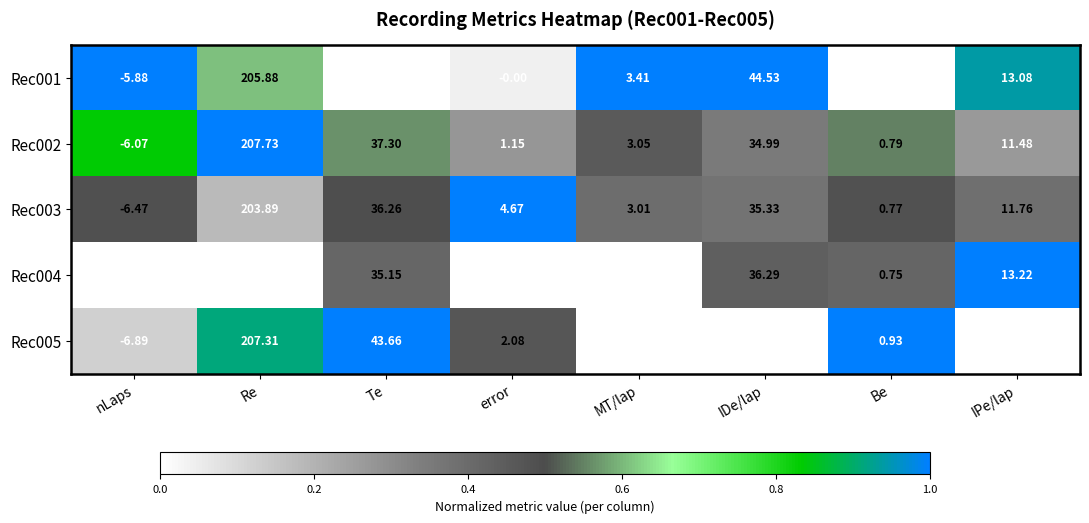

At which category is the sum across all series the highest?

Re